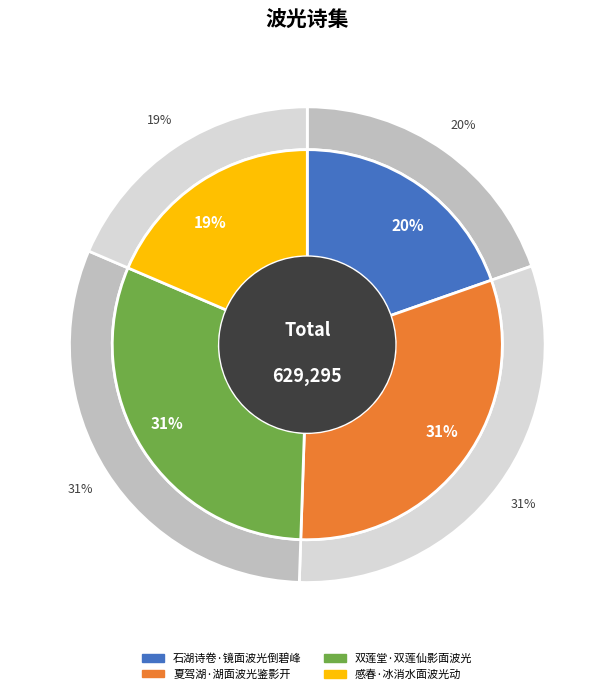

To the nearest percent, what is the average slice percentage?

25%